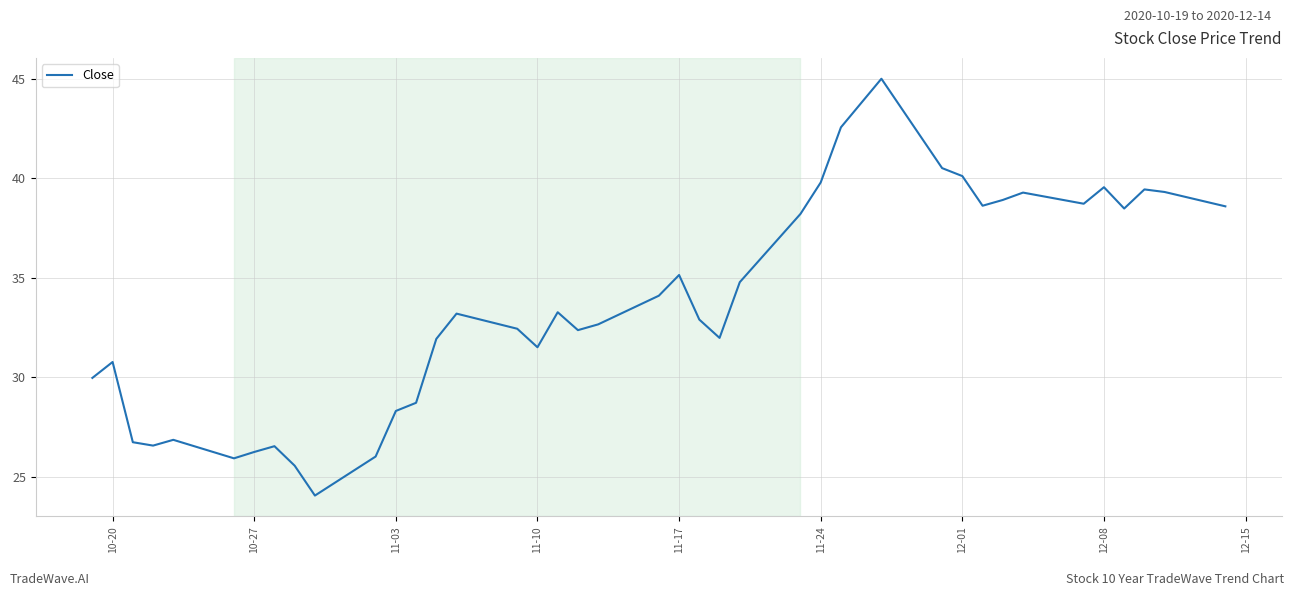

What is the difference between the maximum and minimum values?

20.9